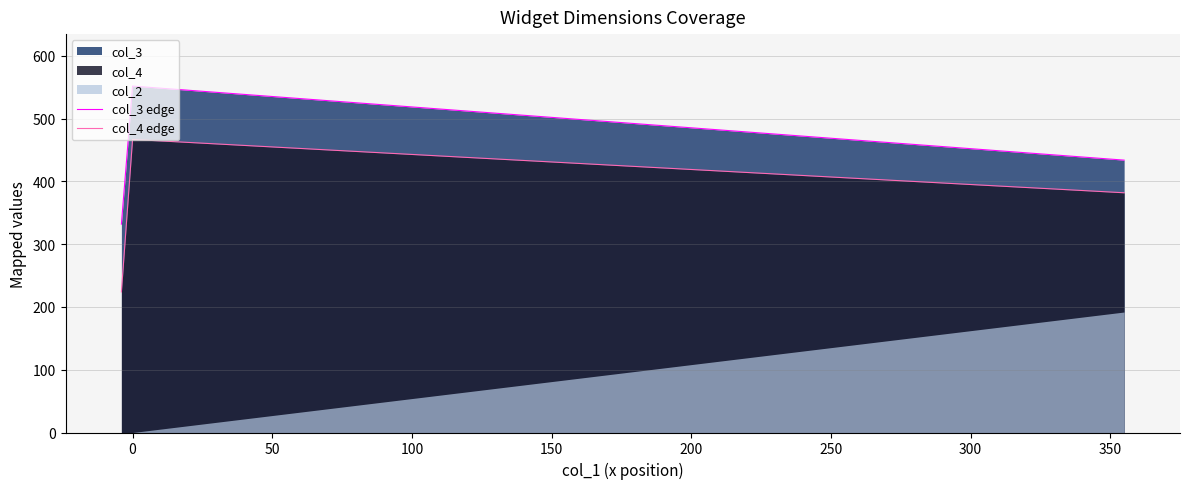

How many values in the col_3 edge series exceed 434?

1